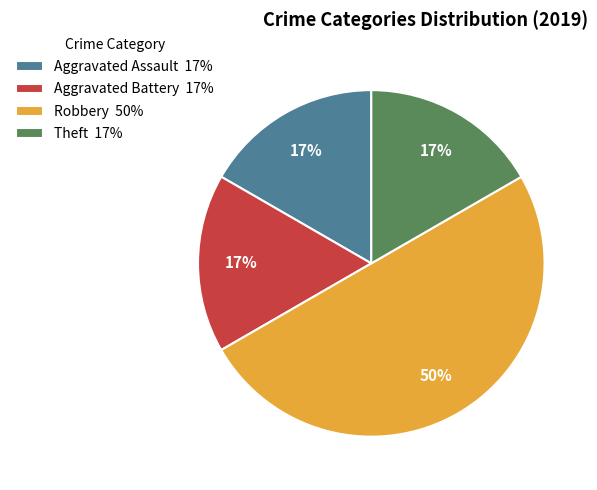

Does Aggravated Battery 17% represent more than half of the total?

No